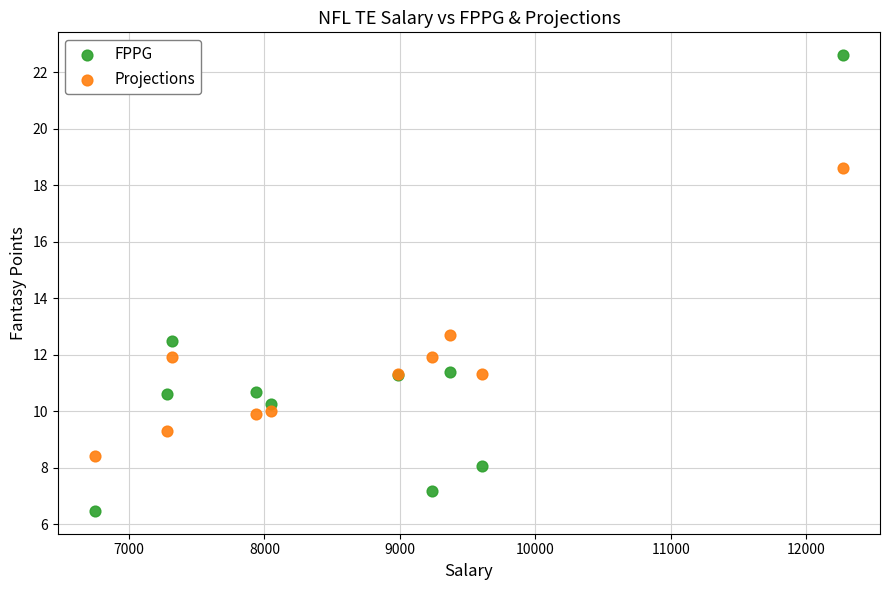

Which series reaches the maximum Y coordinate?

FPPG